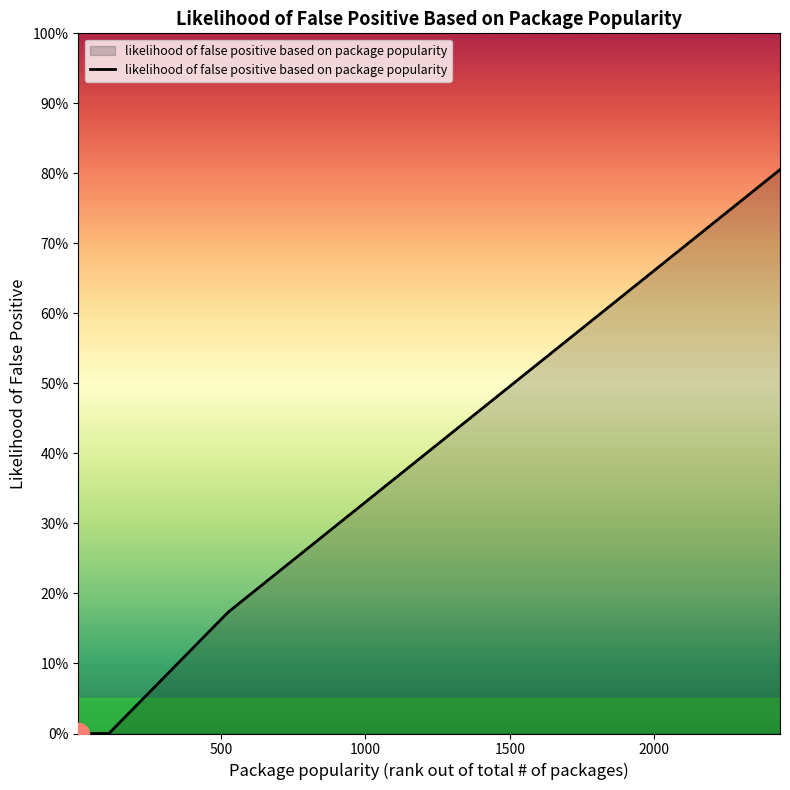

Count the values in the range 0 to 1.

15